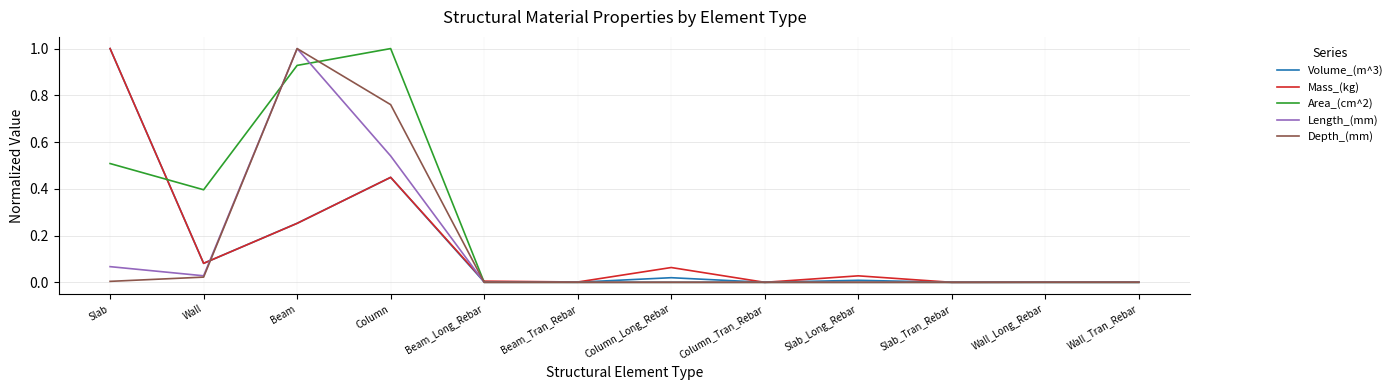

At which label does Mass_(kg) reach its peak?

Slab